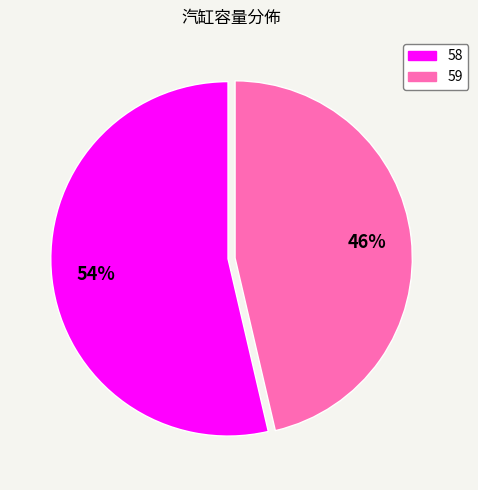

Rank the categories by value from lowest to highest.

59, 58